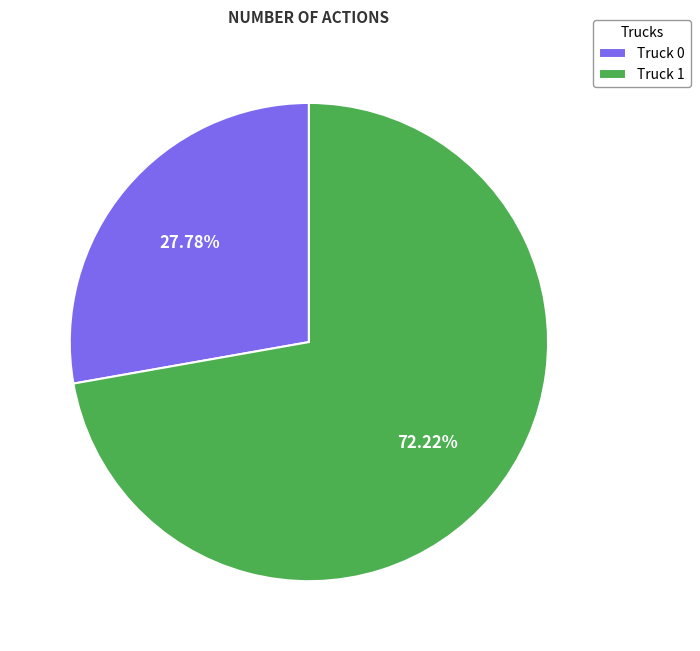

Approximately how many times larger is the value at Truck 0 compared to Truck 1?

0.4